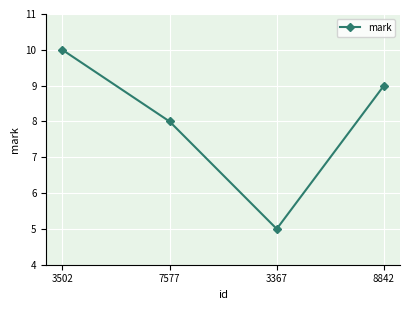

How many values are between 8 and 10?

3